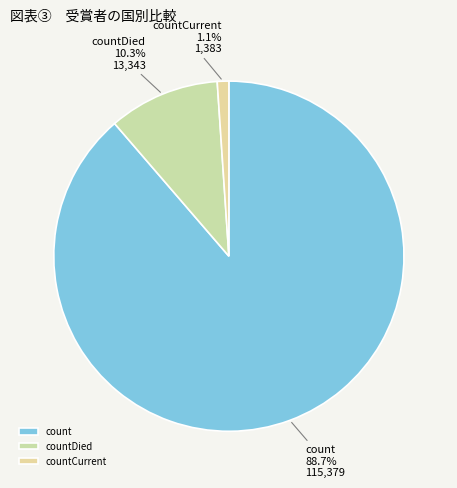

What is the majority slice?

count